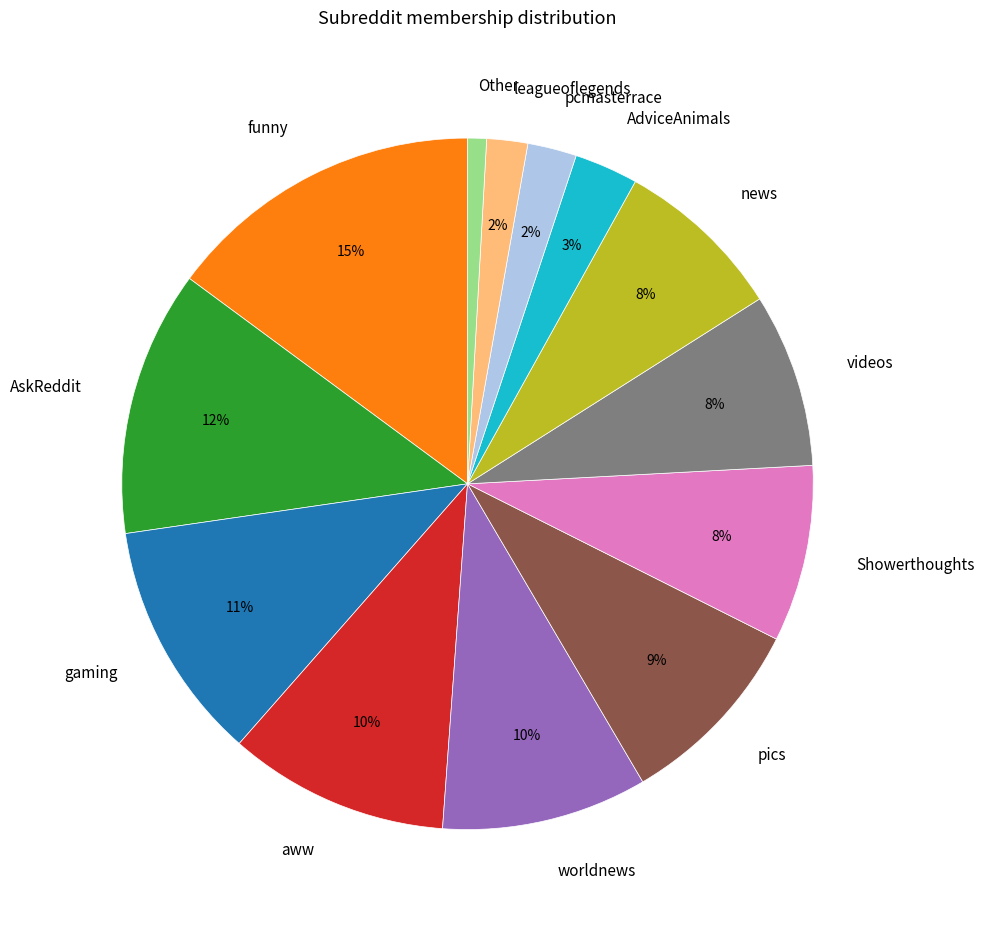

True or false: pics accounts for 19% of the total.

False